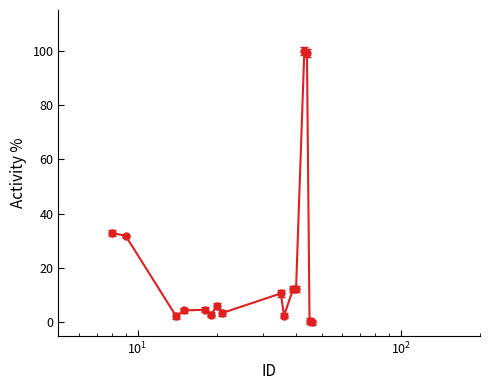

What is the maximum value shown in the chart?

100.0